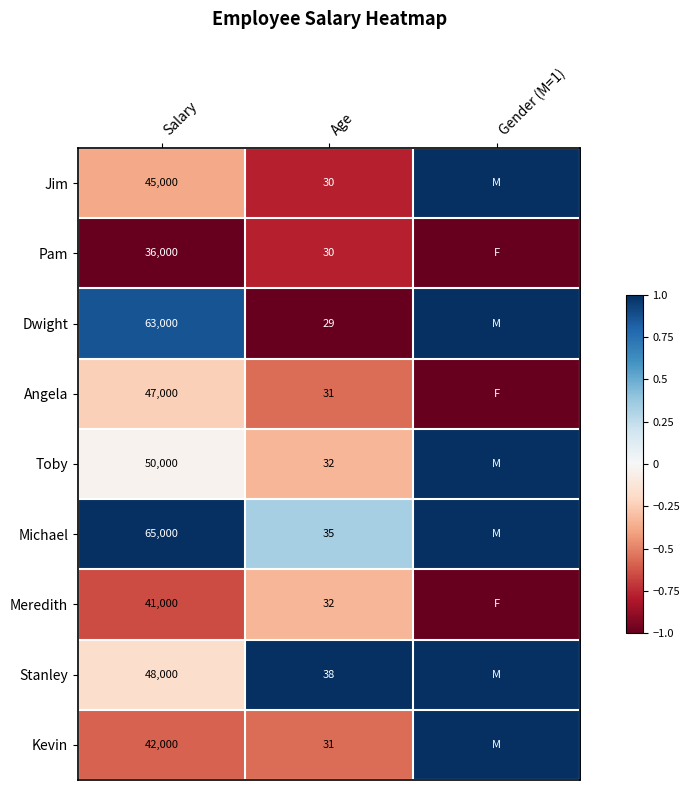

At how many categories does at least one series exceed 0?

3